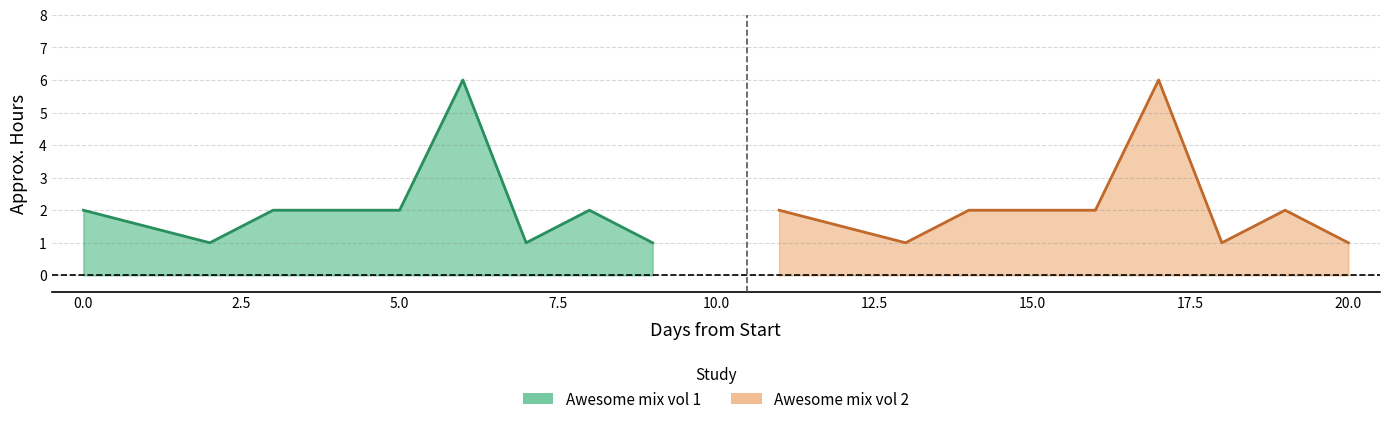

How many distinct data groups are displayed?

2